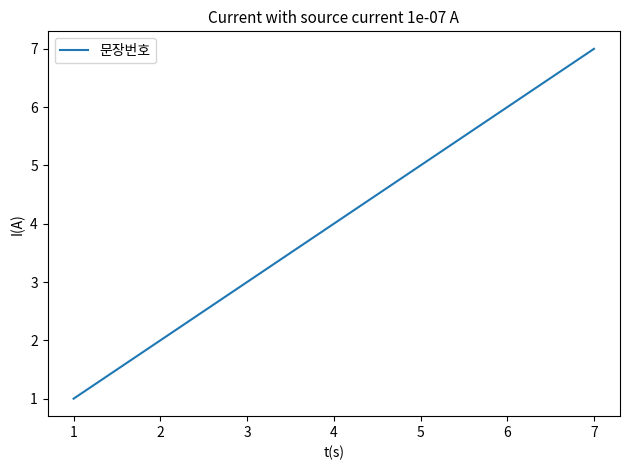

Which has a higher value, 2 or 4?

4